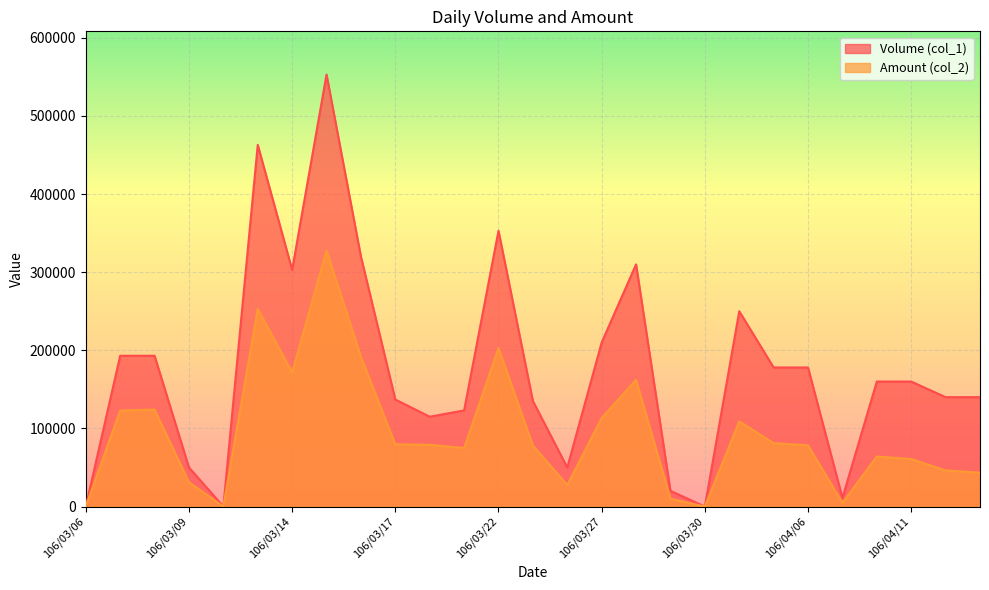

What position from the left is 106/03/13?

6